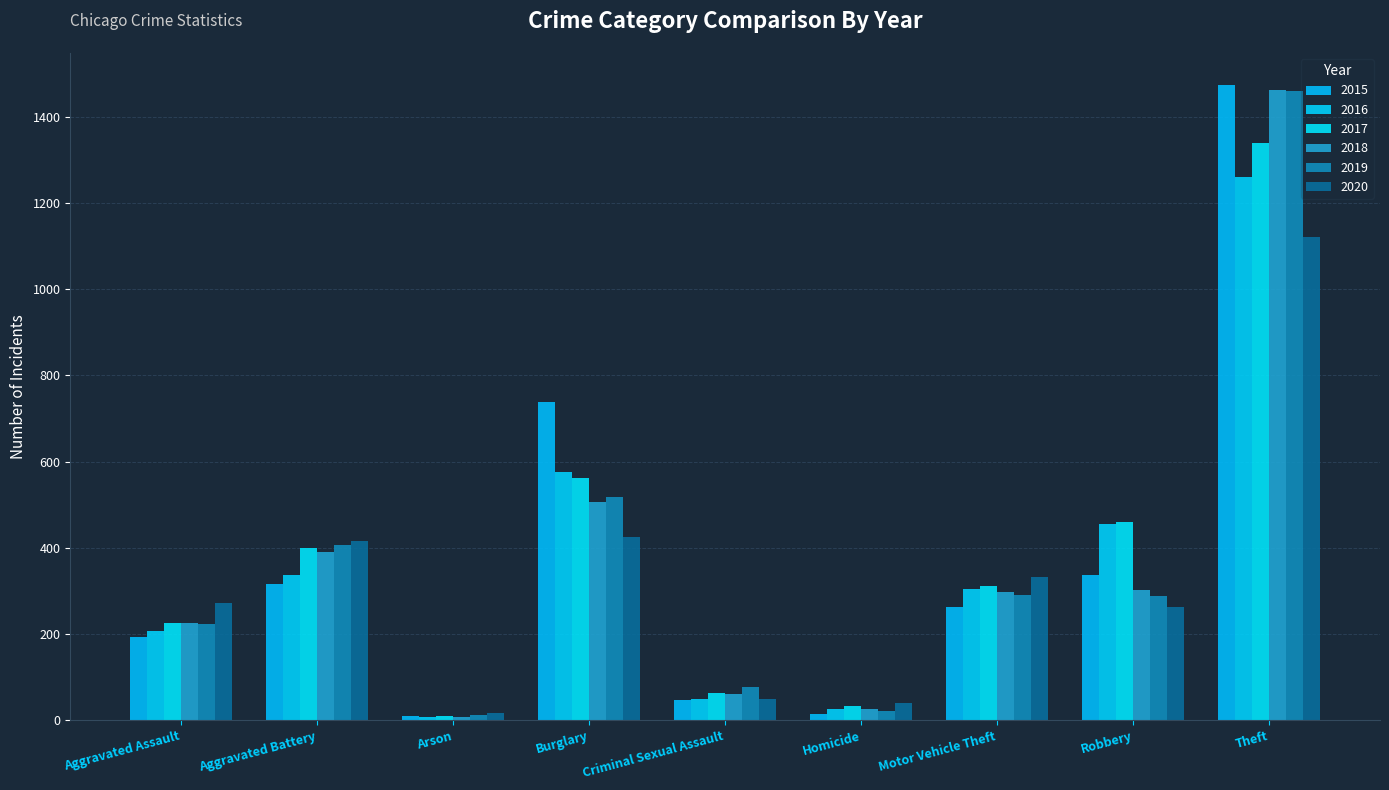

What is the value of the 2018 bar at the 2nd from the left?

389